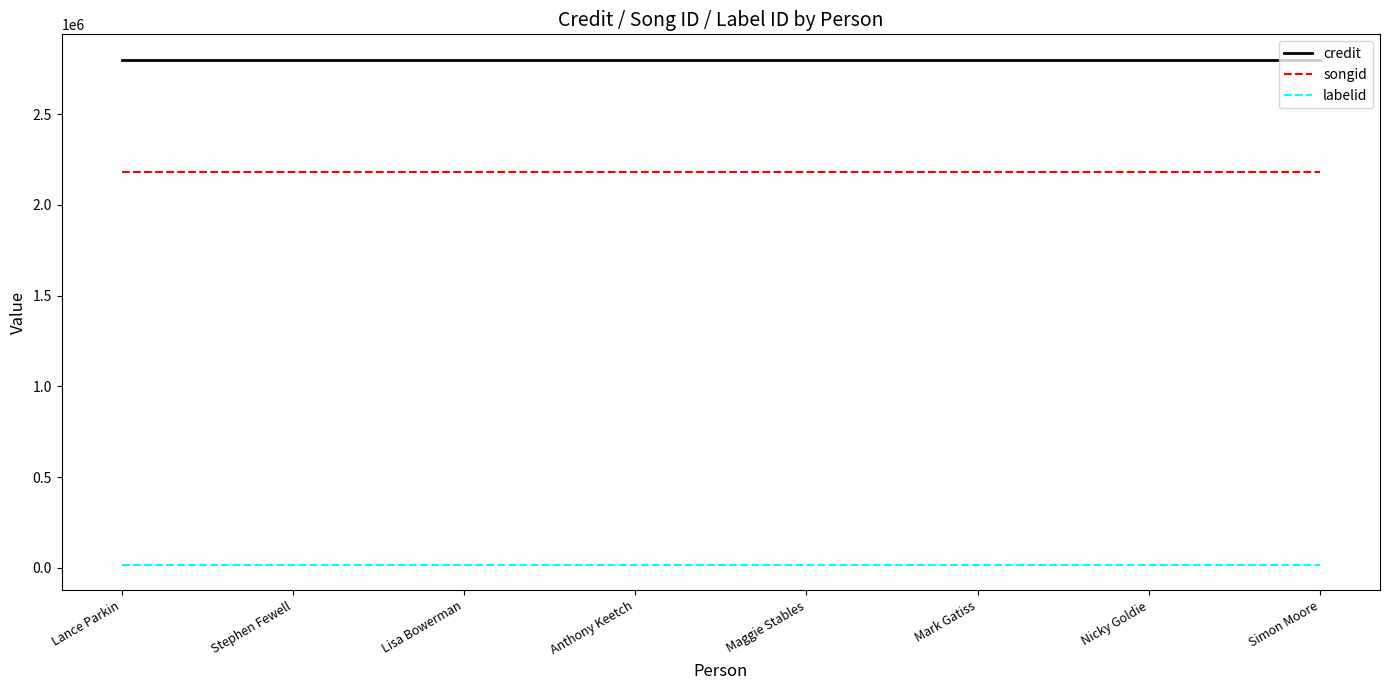

What is the spread (max minus min) of values at Stephen Fewell?

2783731